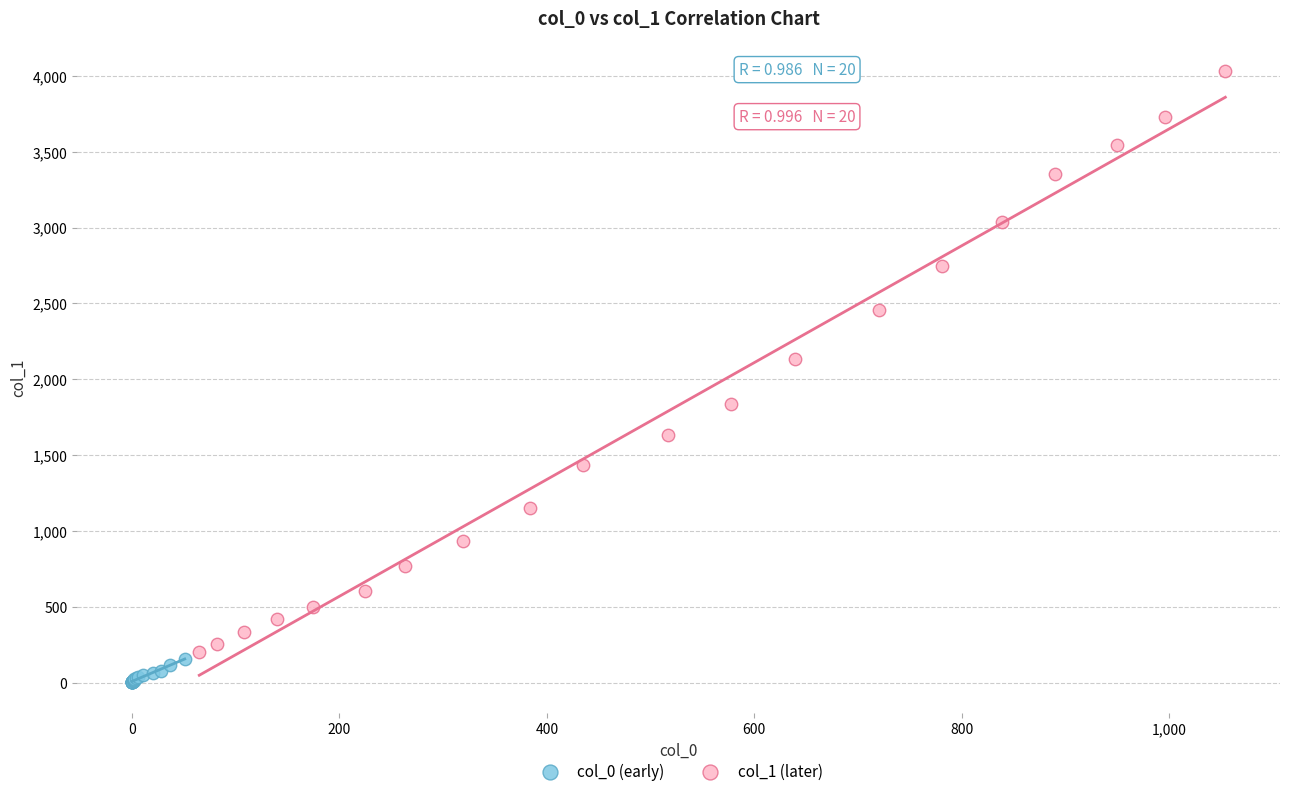

Which series reaches the maximum Y coordinate?

col_1 (later)